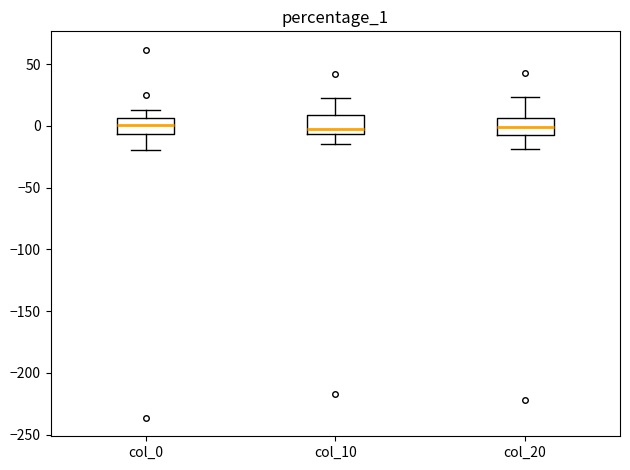

Where is the upper edge of the box for col_0 on the y-axis? The values are not printed on the chart, so give them approximately, as read against the axis.

5